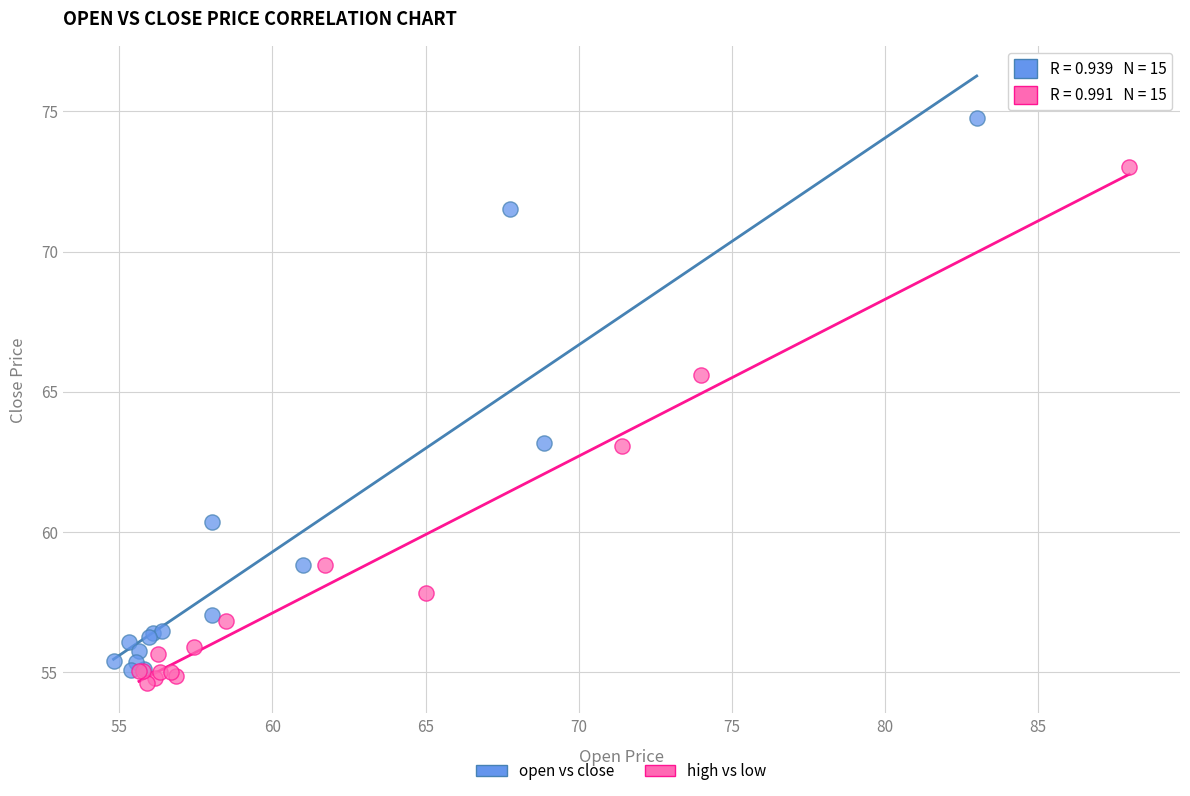

What are all the series names shown in the legend?

open vs close, high vs low